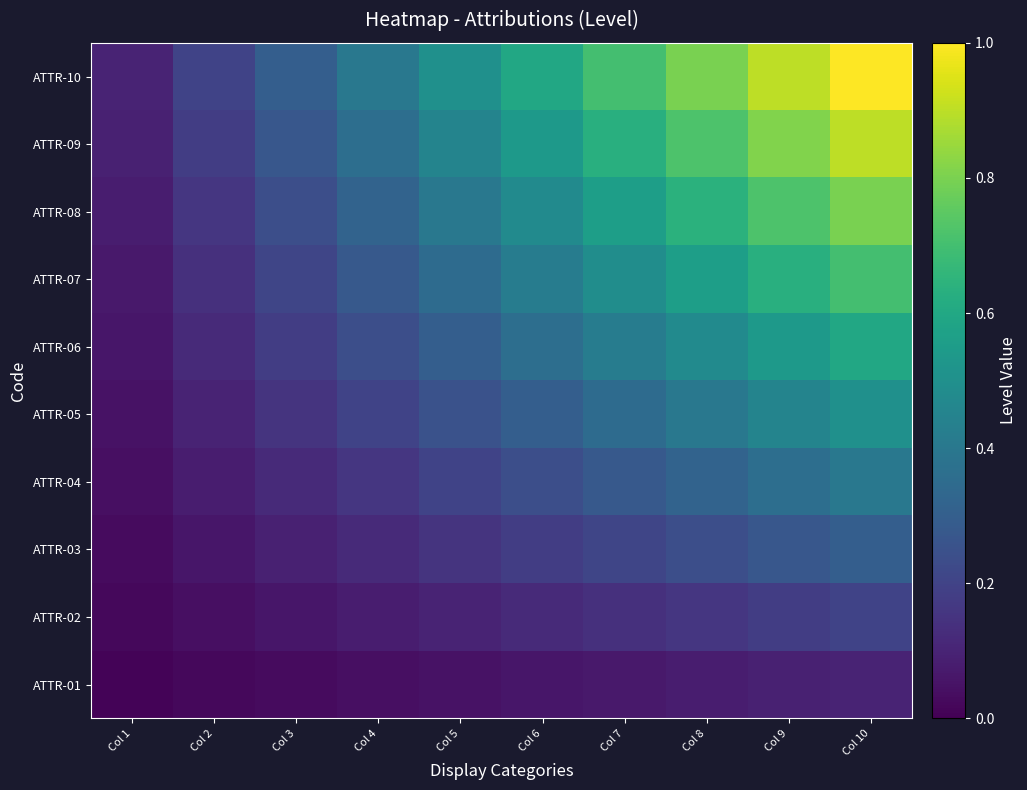

Reading left to right, transcribe all the data shown in this chart.

ATTR-01: Col 1=0.0	Col 2=0.0	Col 3=0.0	Col 4=0.0	Col 5=0.1	Col 6=0.1	Col 7=0.1	Col 8=0.1	Col 9=0.1	Col 10=0.1
ATTR-02: Col 1=0.0	Col 2=0.0	Col 3=0.1	Col 4=0.1	Col 5=0.1	Col 6=0.1	Col 7=0.1	Col 8=0.2	Col 9=0.2	Col 10=0.2
ATTR-03: Col 1=0.0	Col 2=0.1	Col 3=0.1	Col 4=0.1	Col 5=0.1	Col 6=0.2	Col 7=0.2	Col 8=0.2	Col 9=0.3	Col 10=0.3
ATTR-04: Col 1=0.0	Col 2=0.1	Col 3=0.1	Col 4=0.2	Col 5=0.2	Col 6=0.2	Col 7=0.3	Col 8=0.3	Col 9=0.4	Col 10=0.4
ATTR-05: Col 1=0.1	Col 2=0.1	Col 3=0.1	Col 4=0.2	Col 5=0.2	Col 6=0.3	Col 7=0.3	Col 8=0.4	Col 9=0.5	Col 10=0.5
ATTR-06: Col 1=0.1	Col 2=0.1	Col 3=0.2	Col 4=0.2	Col 5=0.3	Col 6=0.4	Col 7=0.4	Col 8=0.5	Col 9=0.5	Col 10=0.6
ATTR-07: Col 1=0.1	Col 2=0.1	Col 3=0.2	Col 4=0.3	Col 5=0.3	Col 6=0.4	Col 7=0.5	Col 8=0.6	Col 9=0.6	Col 10=0.7
ATTR-08: Col 1=0.1	Col 2=0.2	Col 3=0.2	Col 4=0.3	Col 5=0.4	Col 6=0.5	Col 7=0.6	Col 8=0.6	Col 9=0.7	Col 10=0.8
ATTR-09: Col 1=0.1	Col 2=0.2	Col 3=0.3	Col 4=0.4	Col 5=0.5	Col 6=0.5	Col 7=0.6	Col 8=0.7	Col 9=0.8	Col 10=0.9
ATTR-10: Col 1=0.1	Col 2=0.2	Col 3=0.3	Col 4=0.4	Col 5=0.5	Col 6=0.6	Col 7=0.7	Col 8=0.8	Col 9=0.9	Col 10=1.0